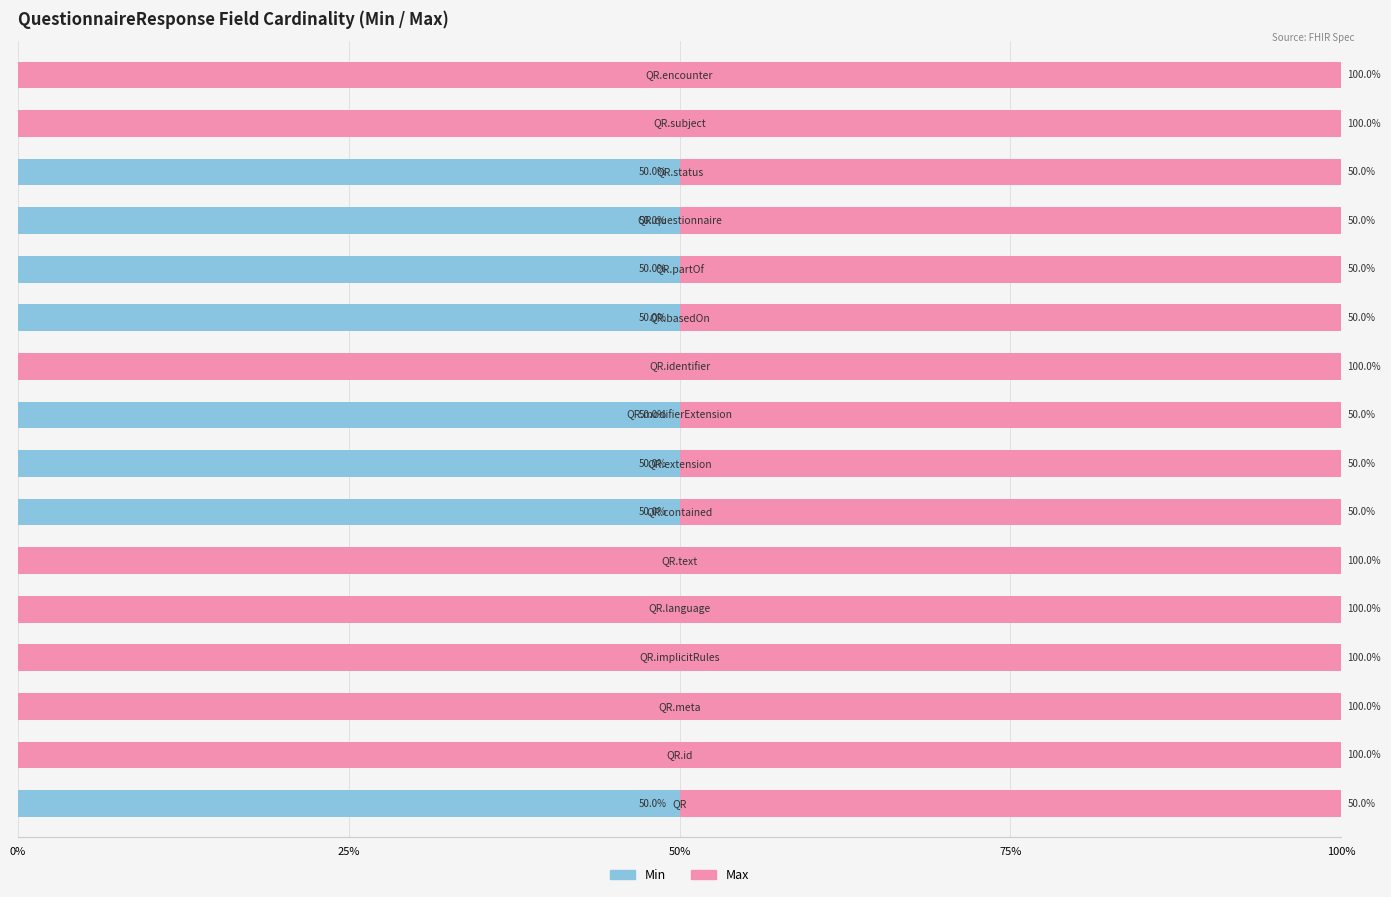

How many Min values are between 0 and 50?

16